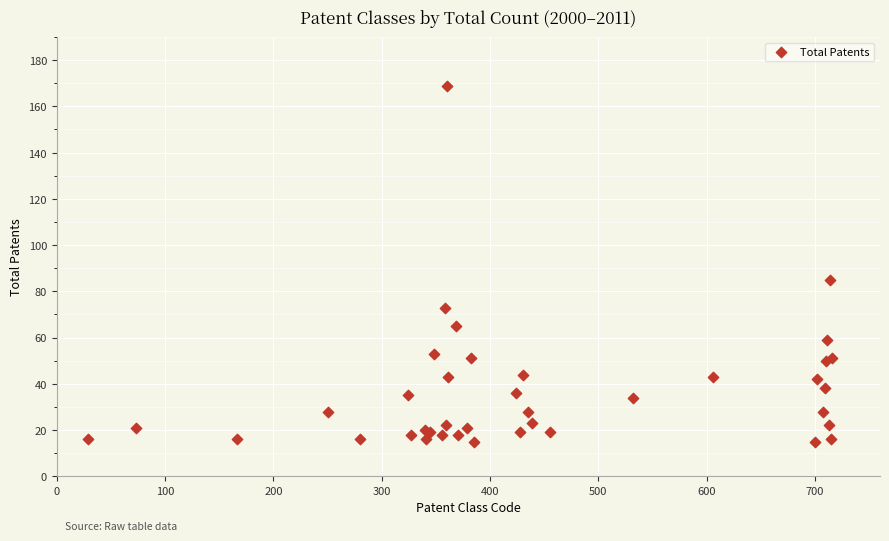

What Y value in the scatter plot is closest to 92?

85